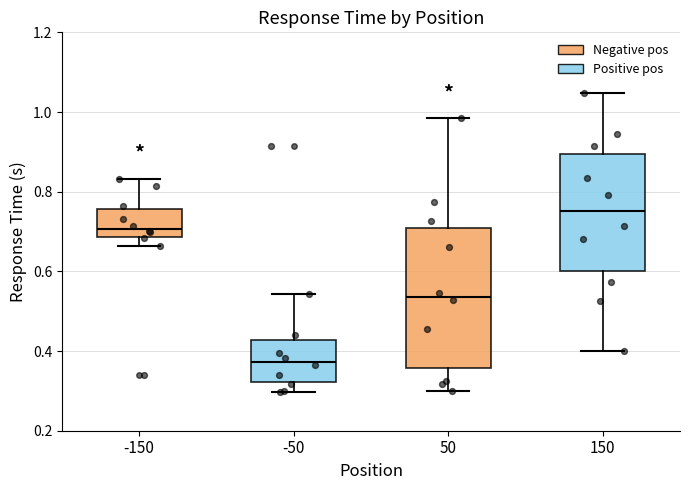

Comparing the boxes themselves (not the whiskers), which one is the tallest?

50